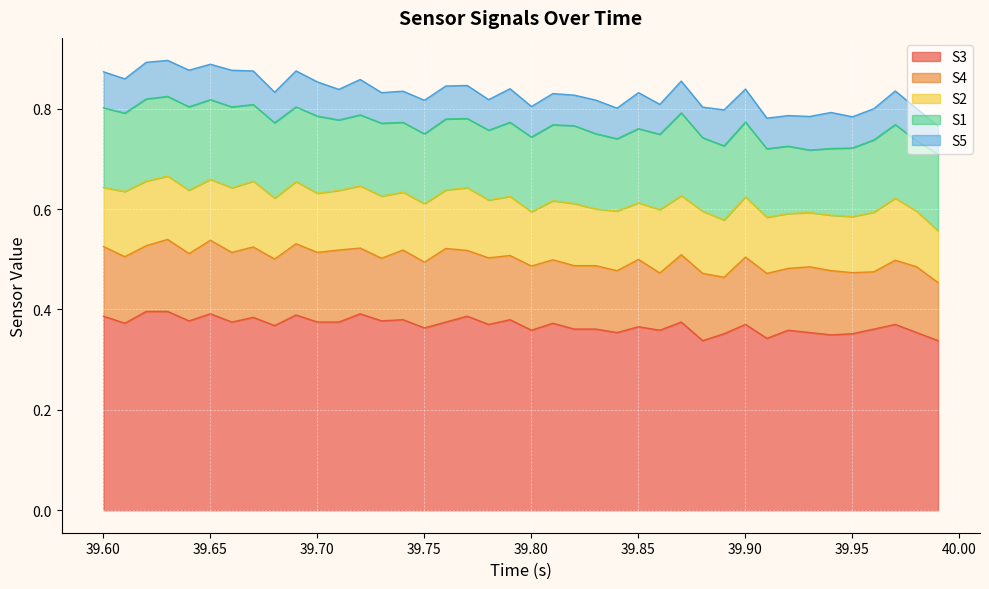

The value of S2 at 39 is 0.1. True or false?

True